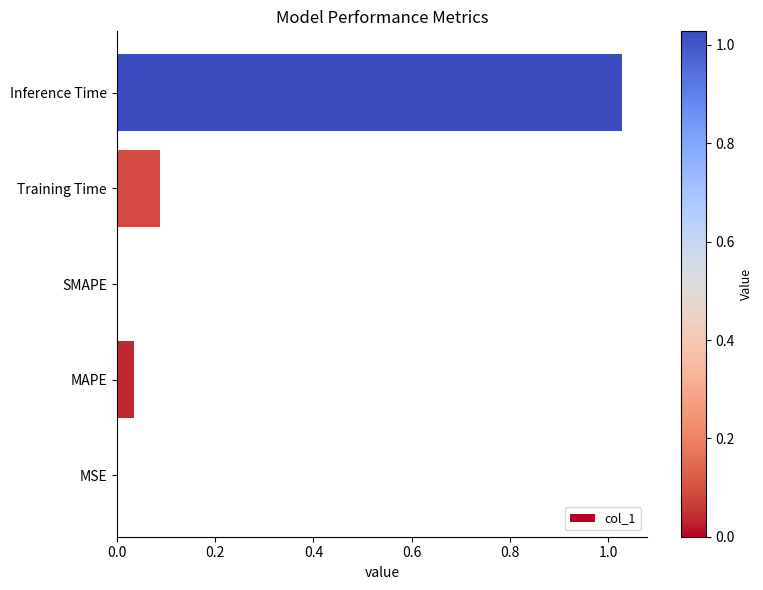

The chart shows a value of 0.0 at MAPE. True or false?

True